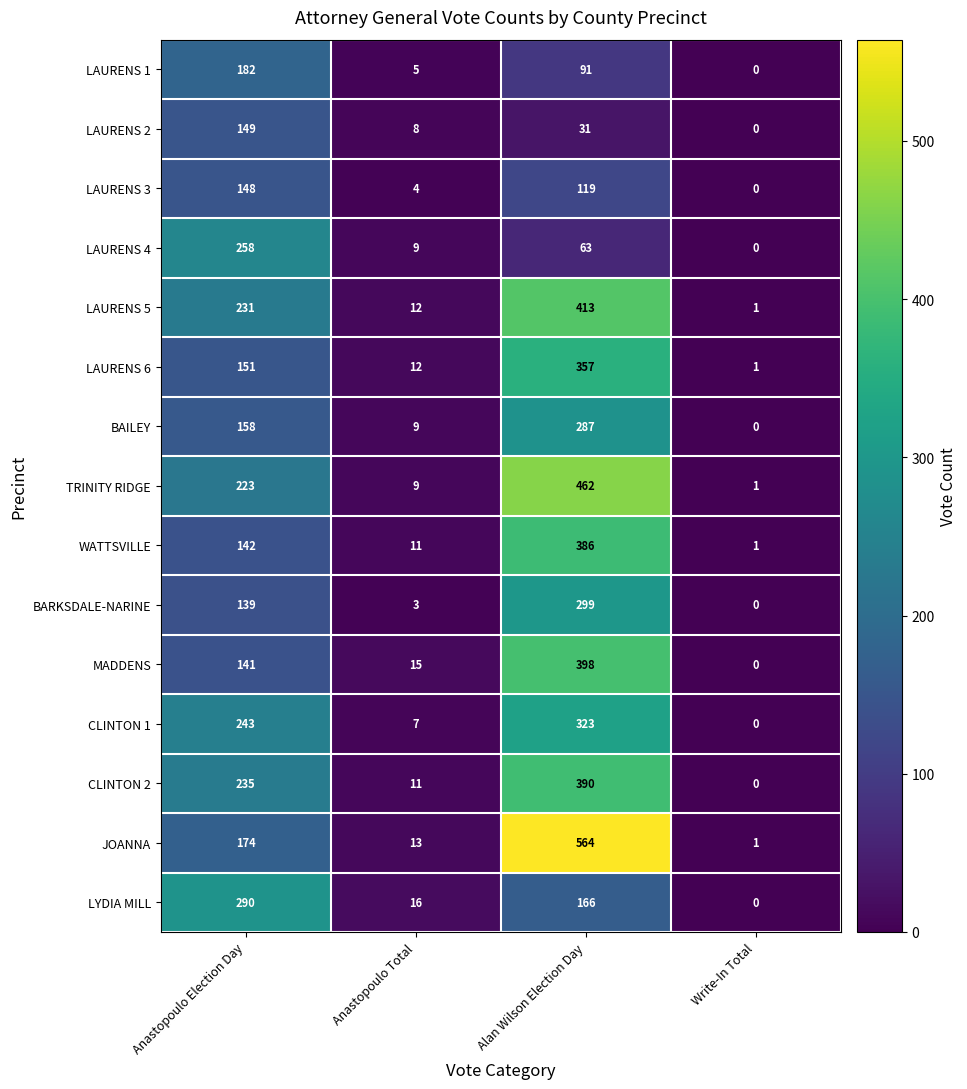

Which series has the widest spread of values?

JOANNA